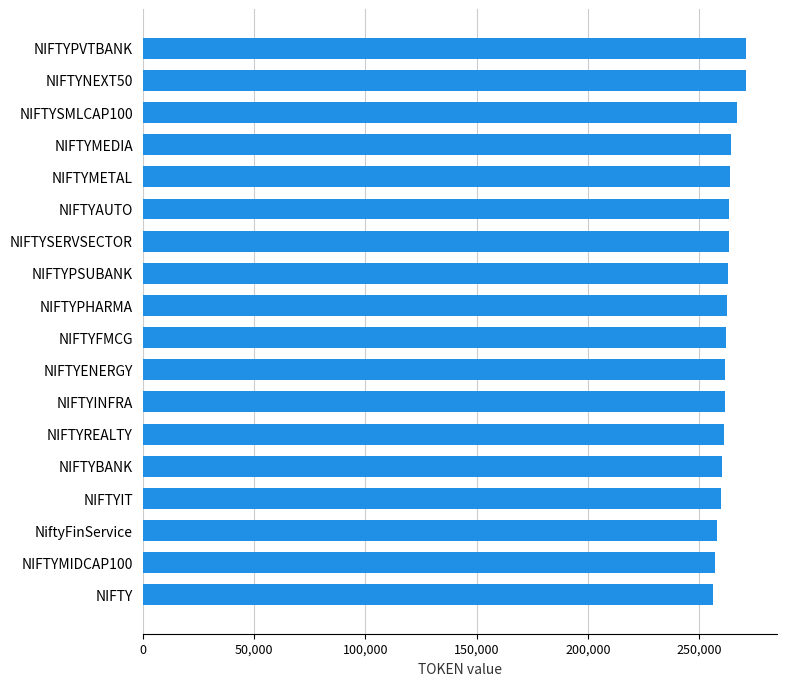

What is the greatest value displayed?

271113